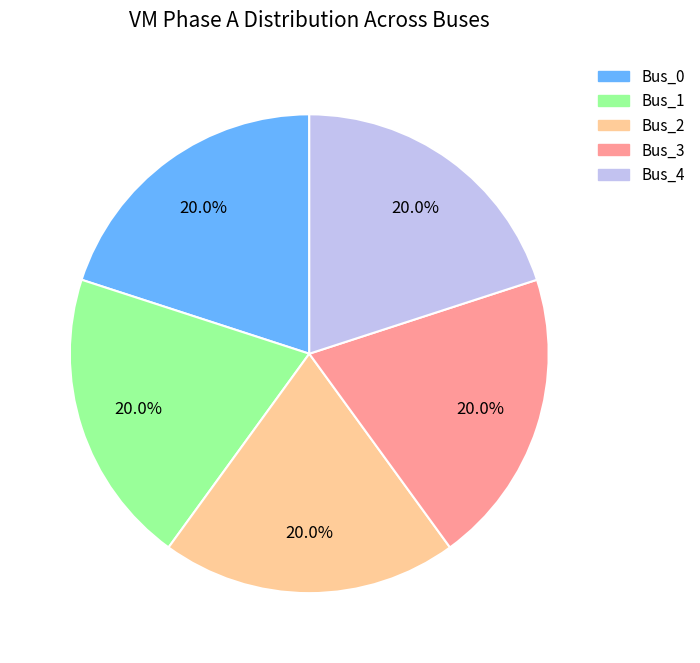

How much of the chart is everything except Bus_2?

80.0%